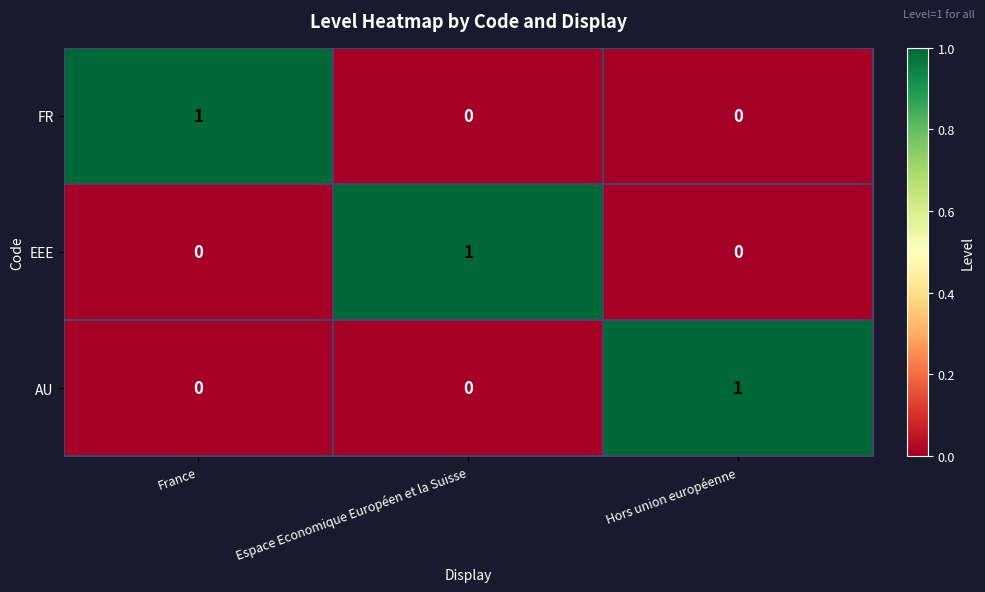

True or false: EEE has a value of 0 at France.

True